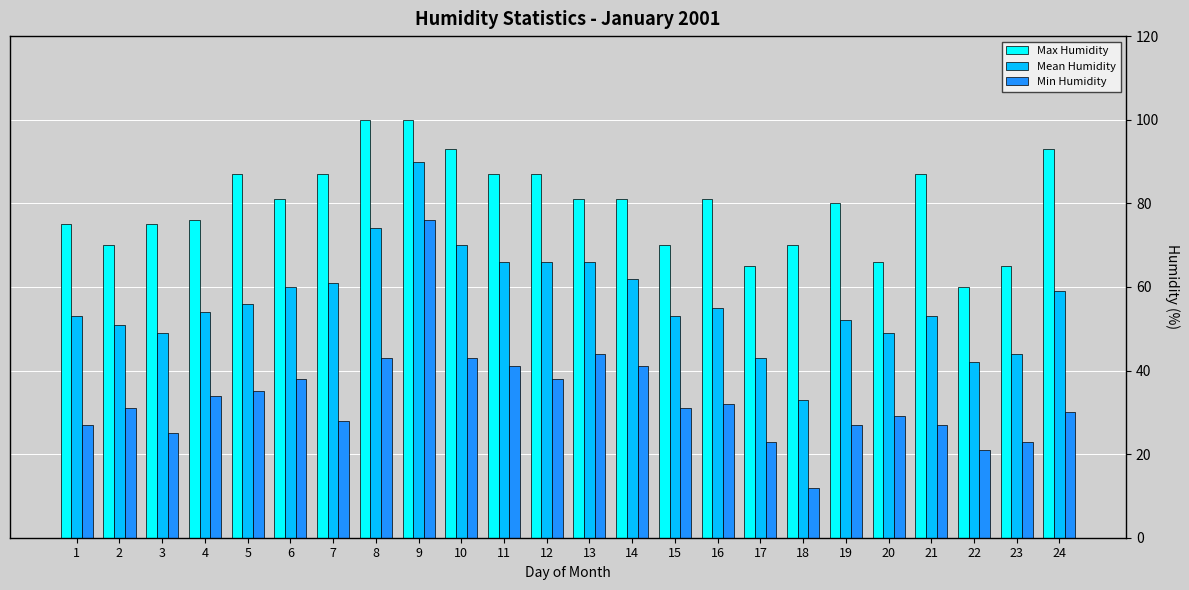

Which category has the lowest value in the Max Humidity series?

22